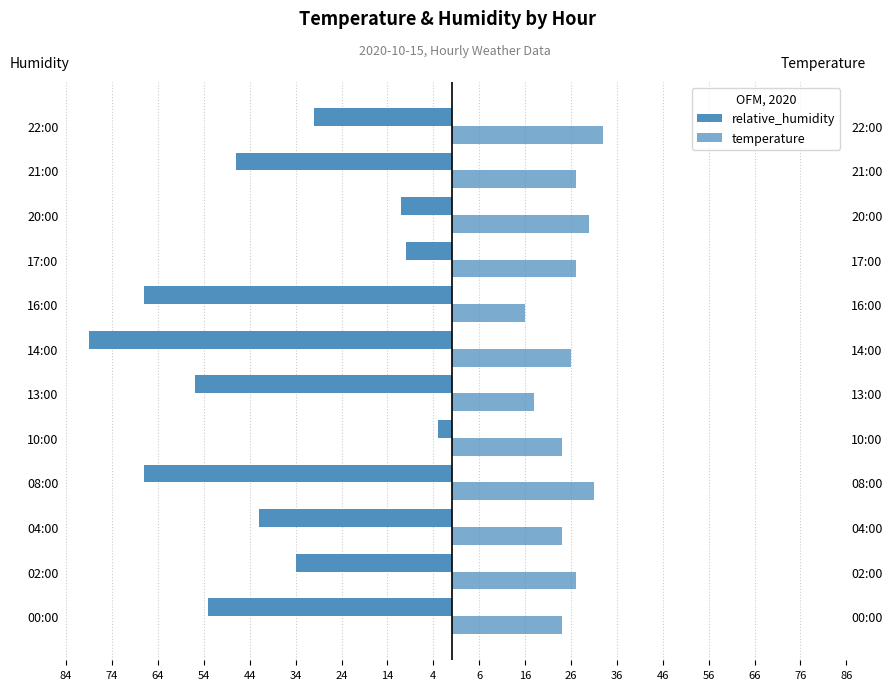

What position from the left is 00:00?

1